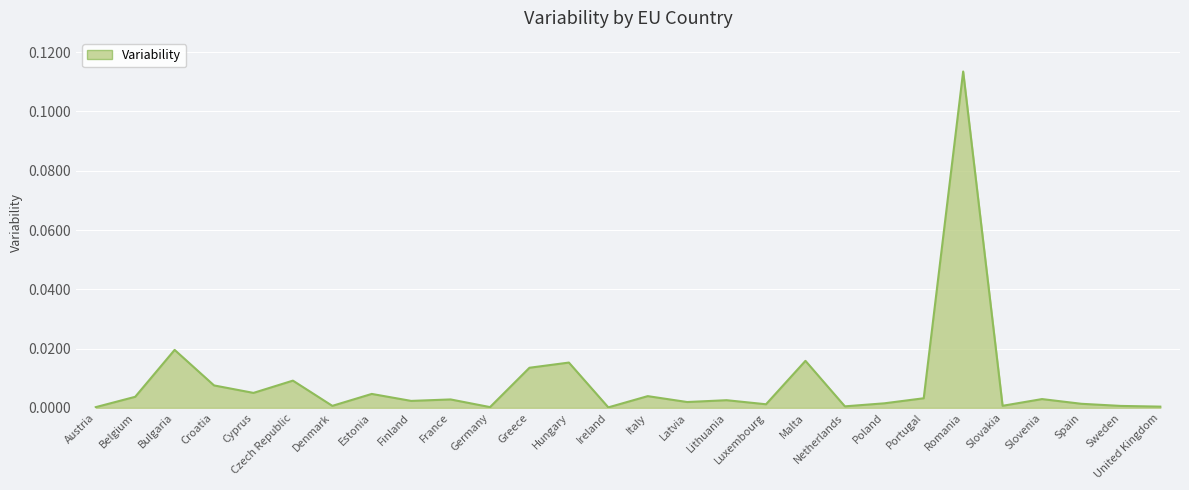

Does the chart have visible grid lines?

Yes